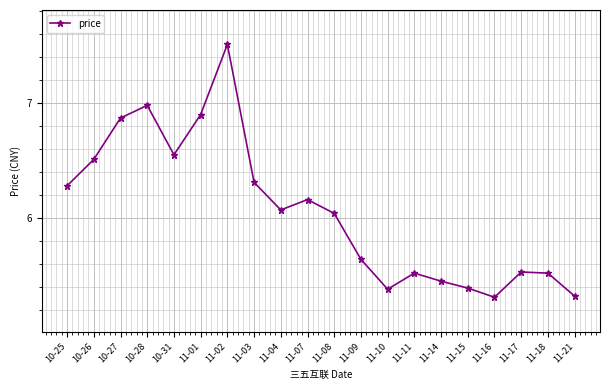

What is the label of the 6th point from the left?

11-01